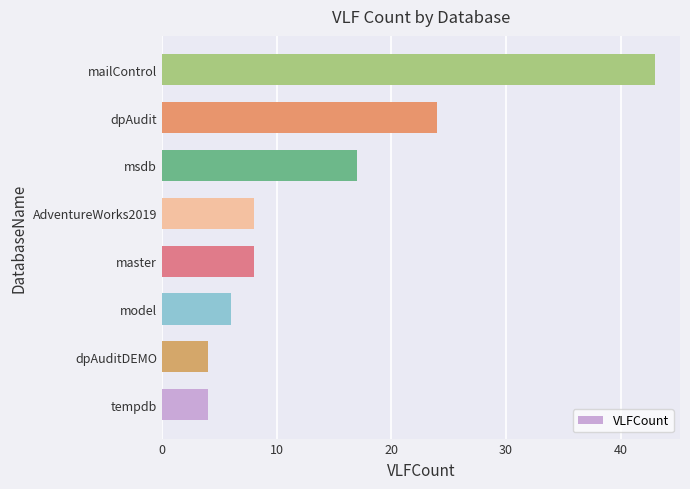

Which category has the highest value across all series?

mailControl